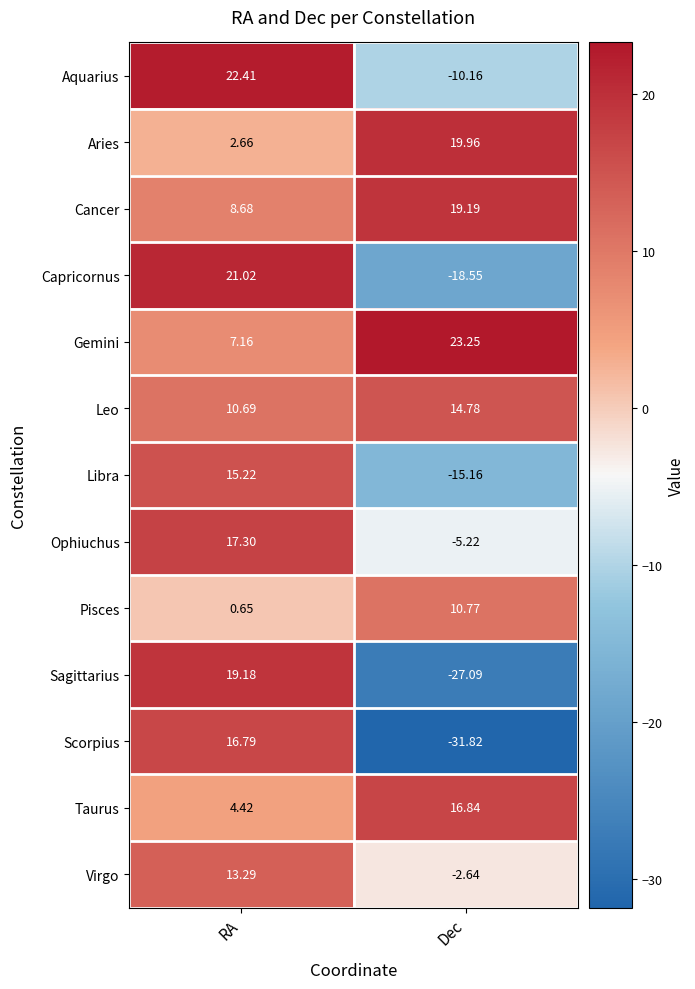

Where does the Libra series first go above 15?

RA